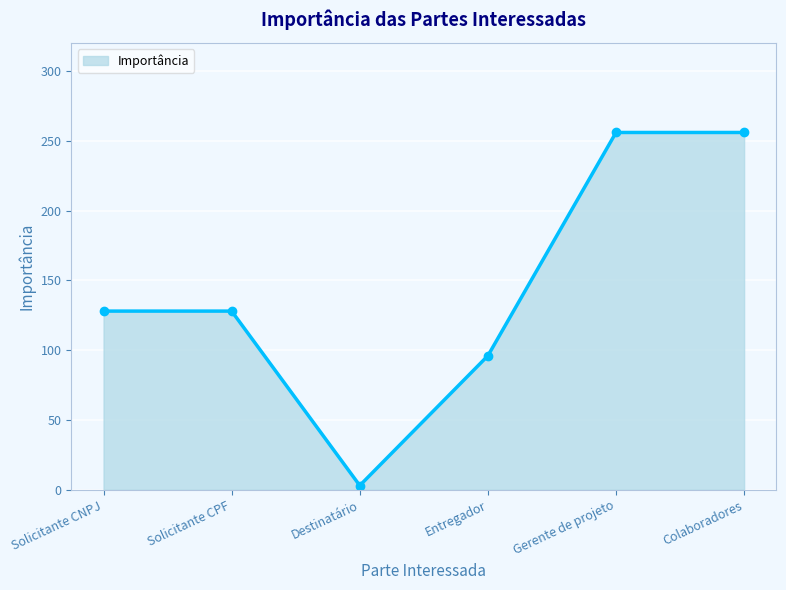

How many lines are shown in the chart?

1